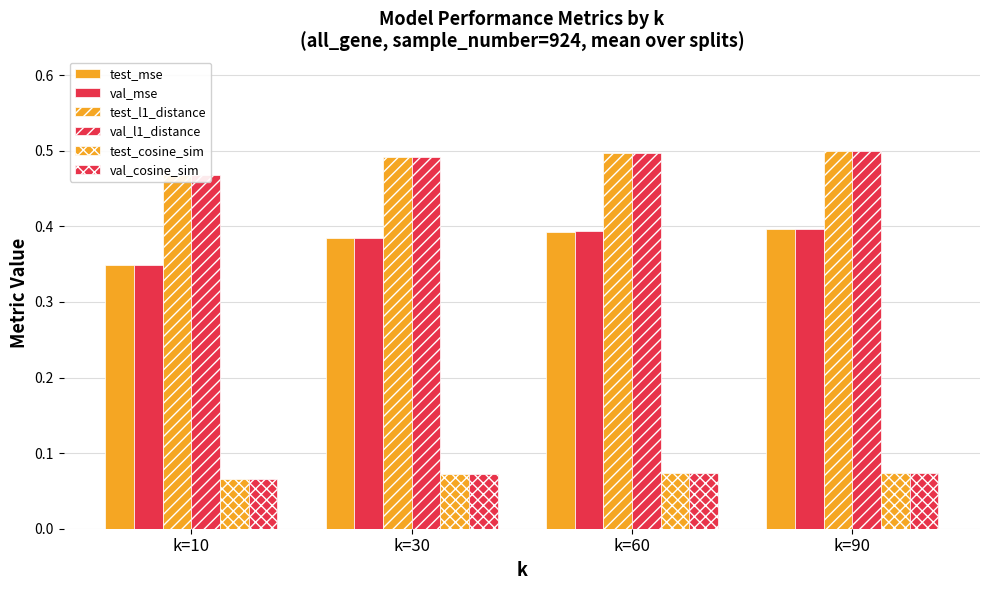

What is the sum of the test_mse values at k=10 and k=90?

0.7